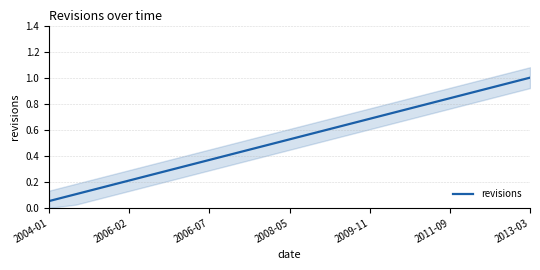

What is the difference between the values at 7 and 13?

0.3